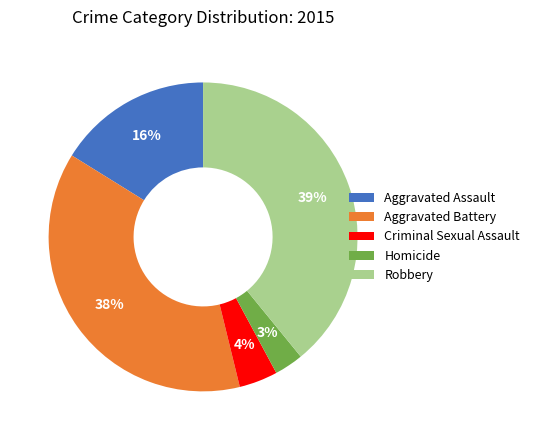

What is the largest slice in the pie chart?

Robbery